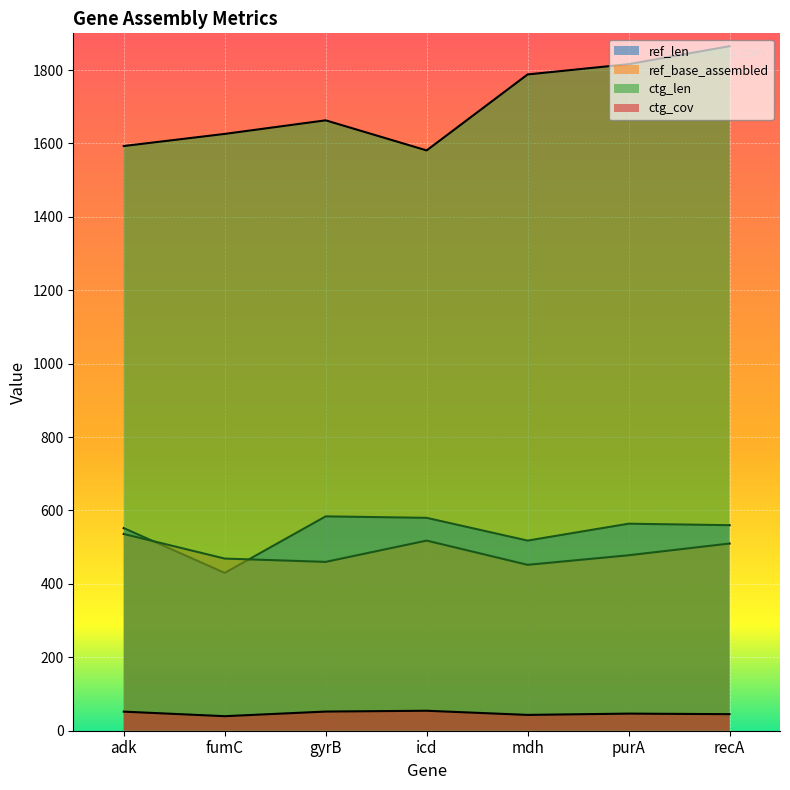

Is it true that ref_len equals 580.0 at icd?

True